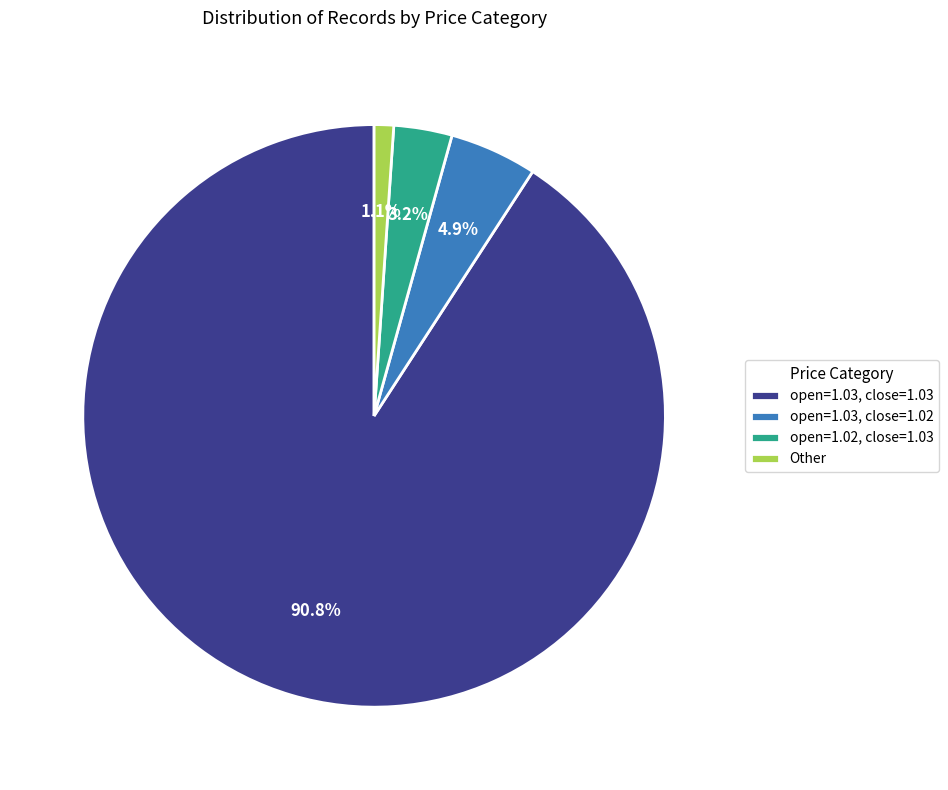

Rank the categories by value from lowest to highest.

Other, open=1.02, close=1.03, open=1.03, close=1.02, open=1.03, close=1.03